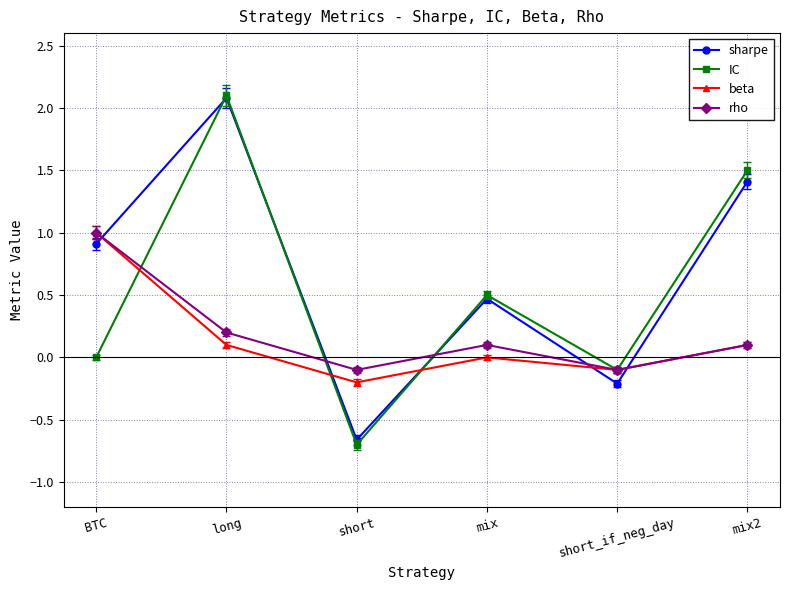

What is the total value across all series at short?

-1.7